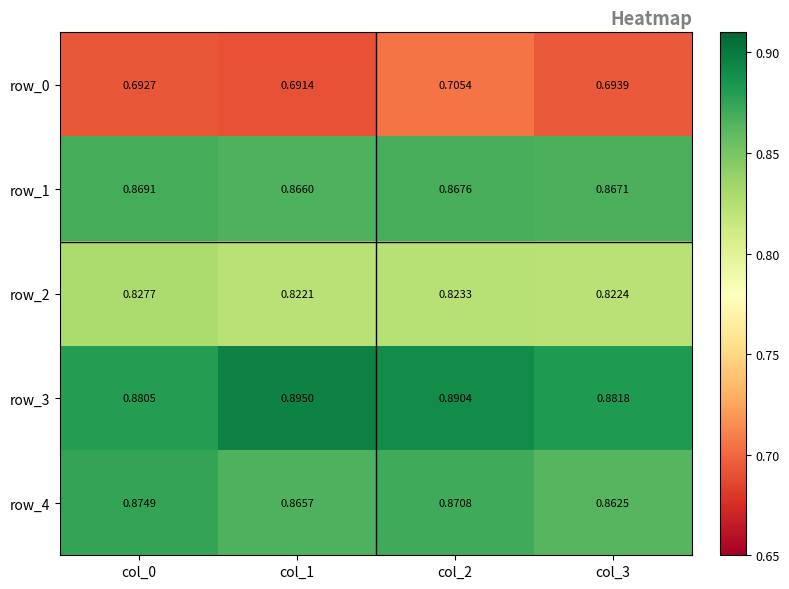

Is the value of row_2 at col_0 greater than the value of row_0 at col_1?

Yes